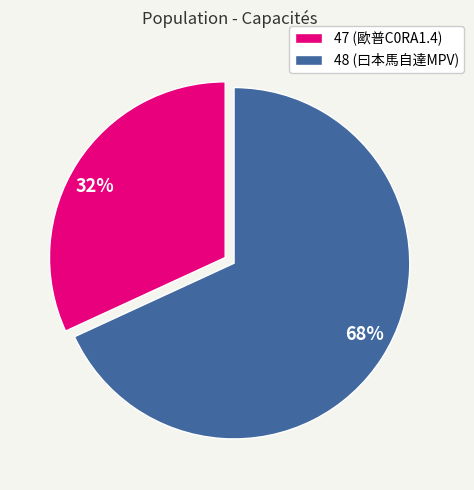

Approximately how many times larger is the value at 48 compared to 47?

2.1